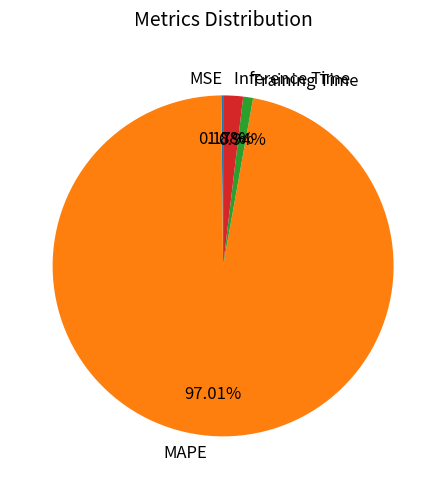

To the nearest percent, what is the average slice percentage?

25%